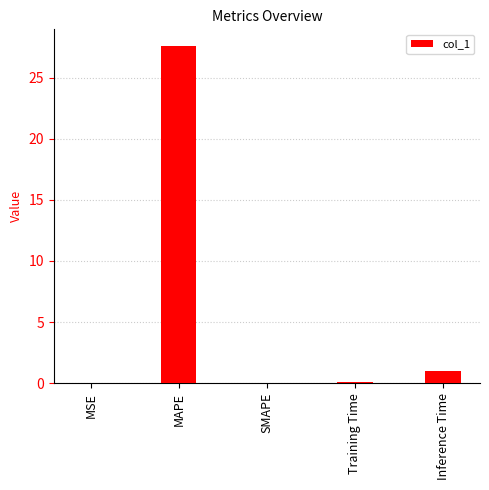

Between Inference Time and MAPE, which is larger?

MAPE